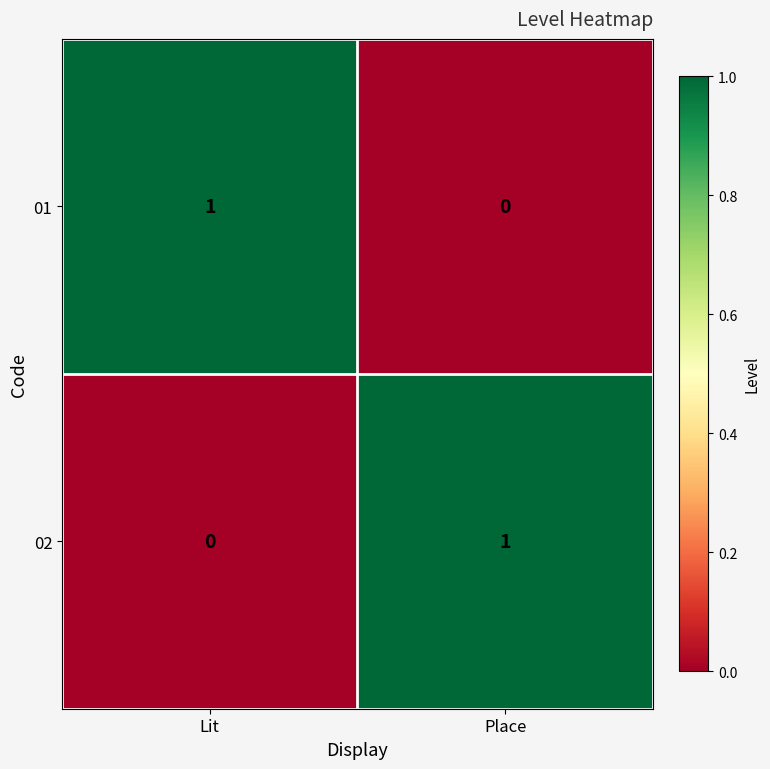

Which category has the lowest value in the 02 series?

Lit